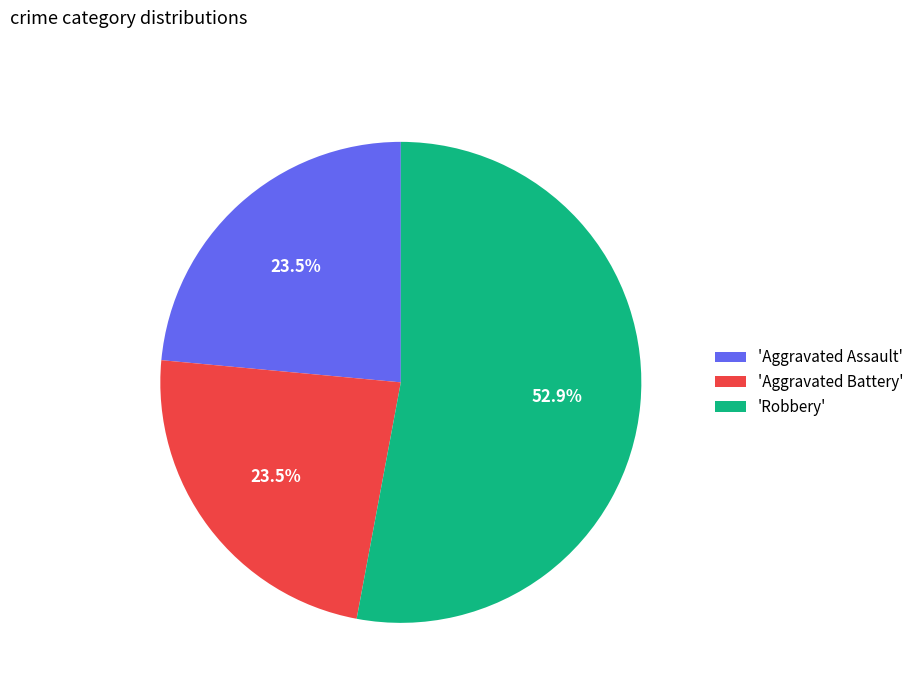

How many slices are in this pie chart?

3